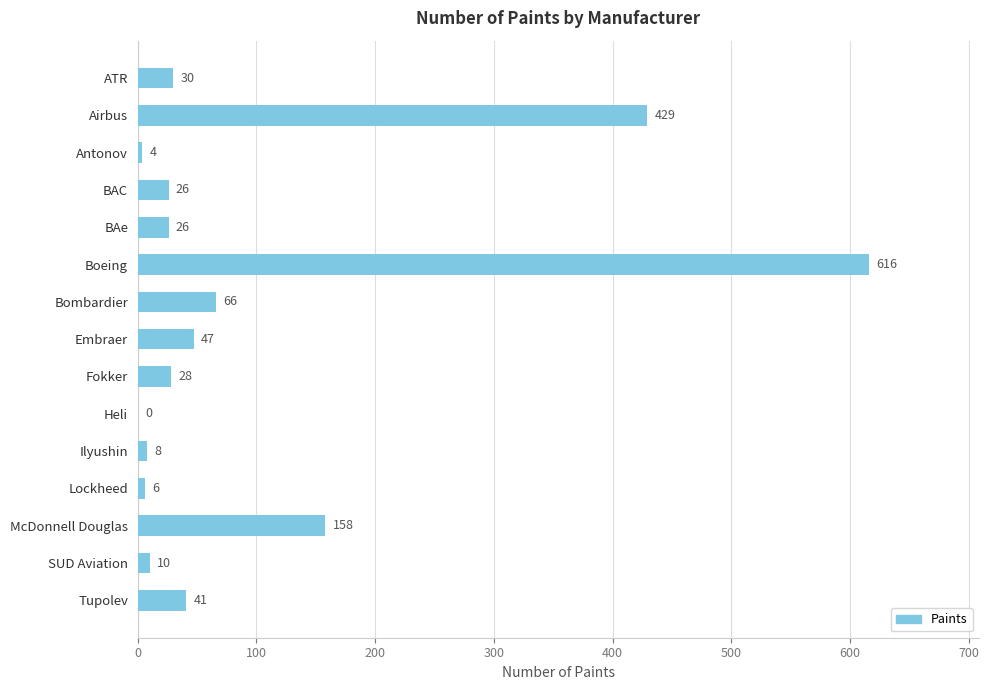

True or false: the data shows 30 at ATR.

True